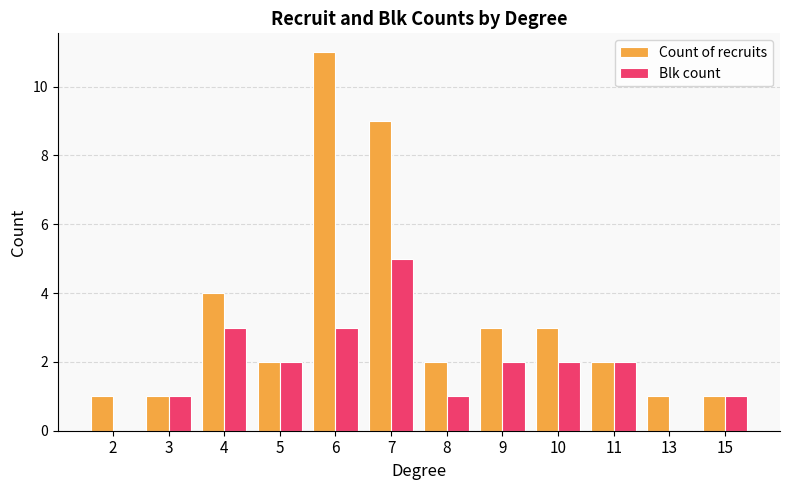

Which series has the largest total across all categories?

Count of recruits